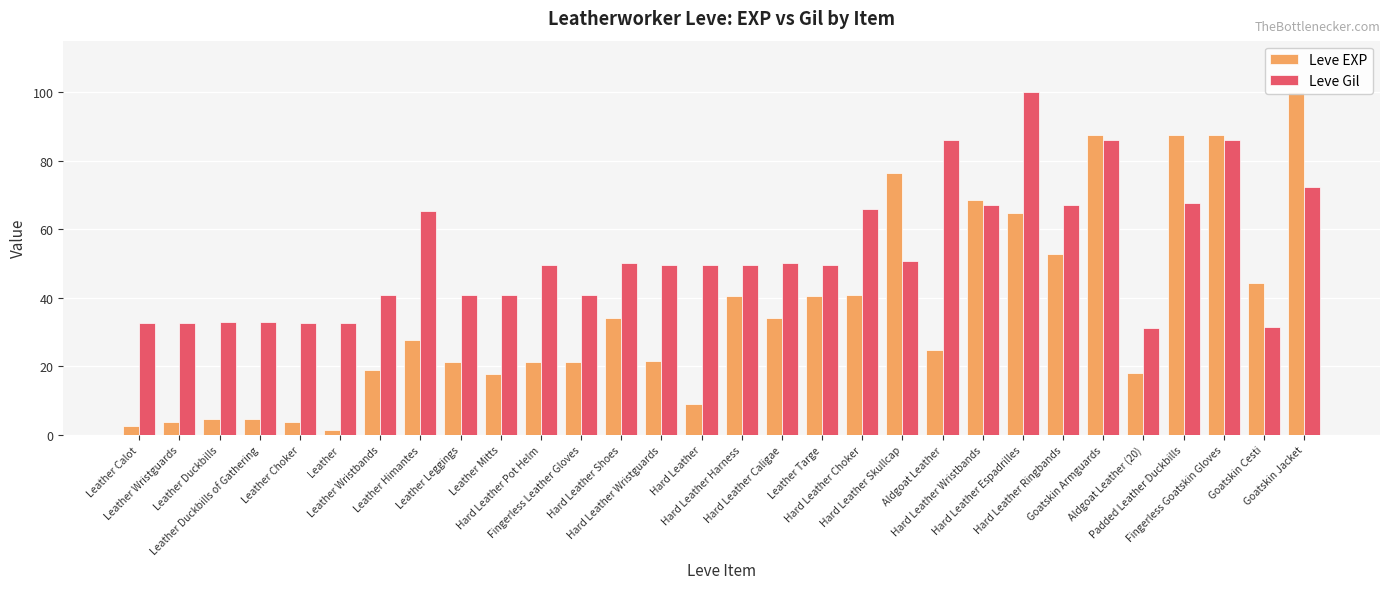

How many series are shown in this chart?

2